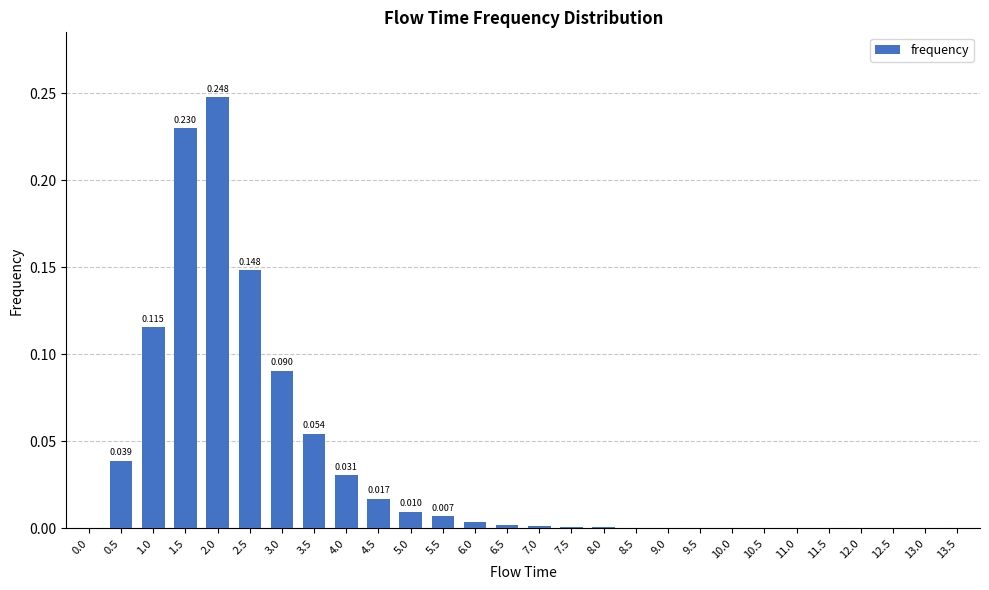

Count the number of data series in this chart.

1